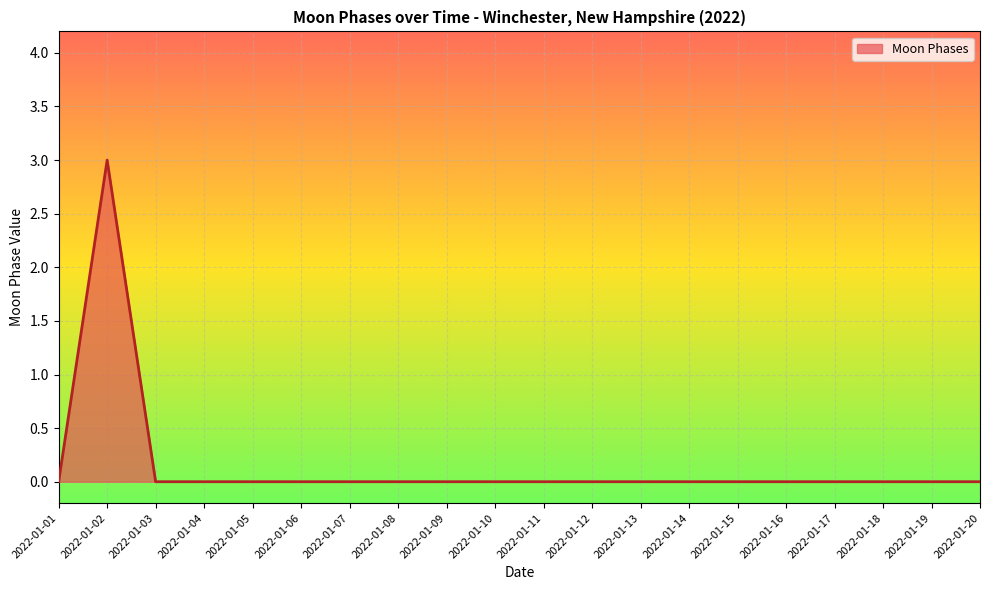

The chart shows a value of 0 at 2022-01-05. True or false?

True